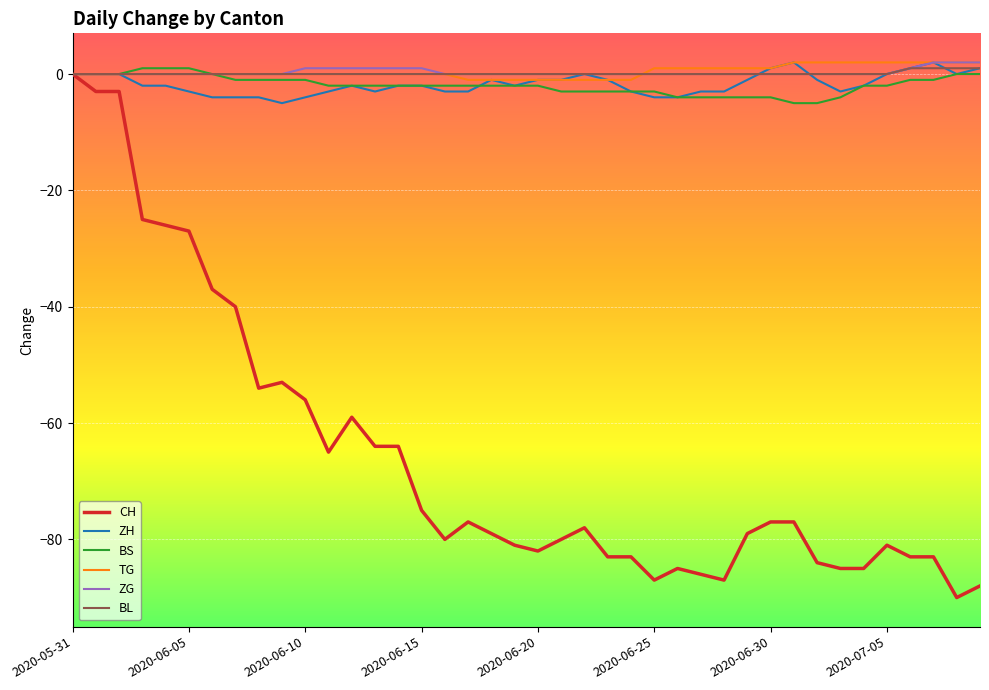

What is the minimum value shown in the chart?

-90